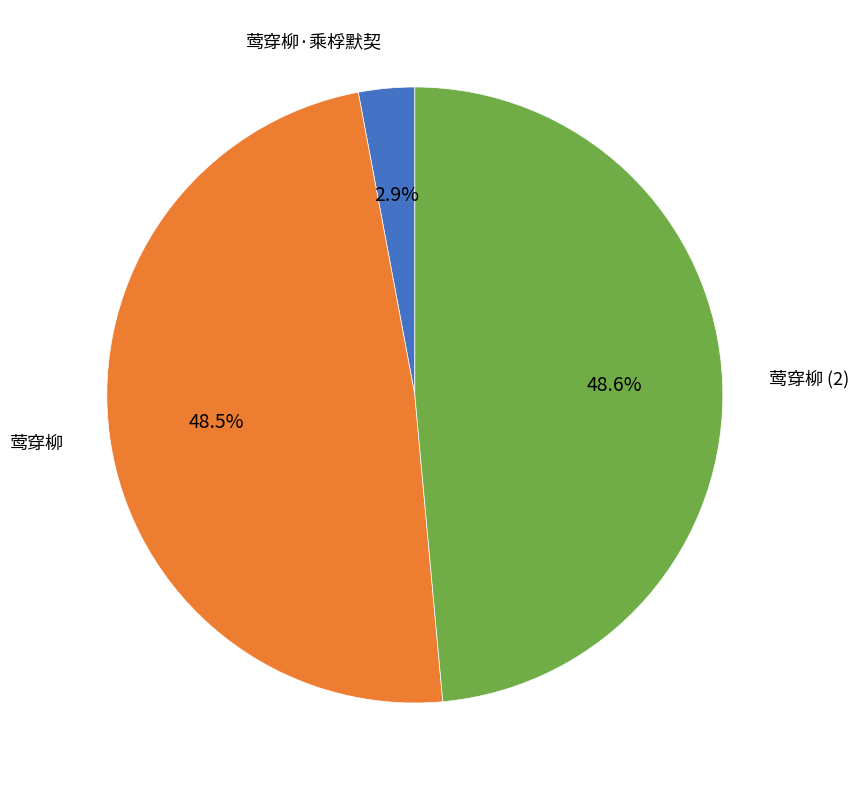

Is it true that 莺穿柳 is 57% of the pie?

False